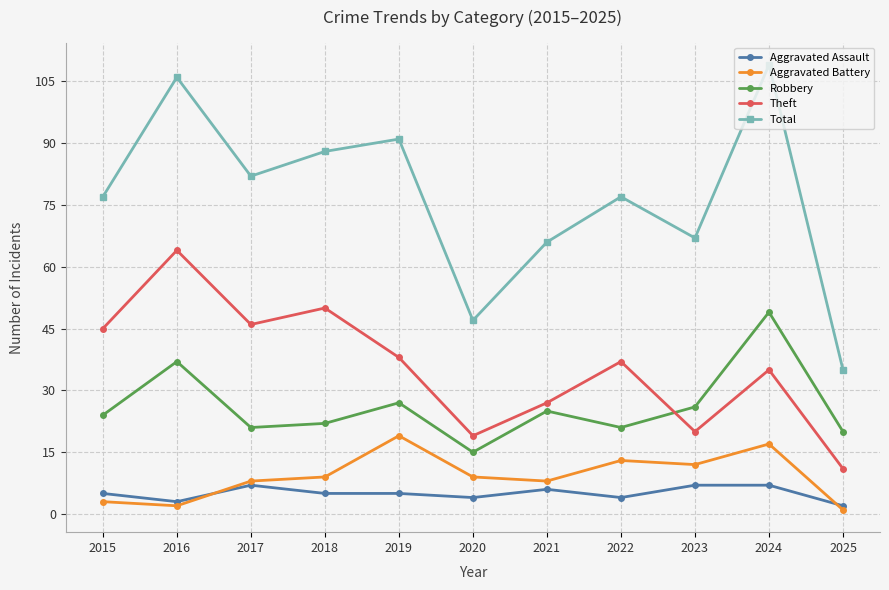

True or false: Aggravated Battery has a value of 6 at 2023.

False